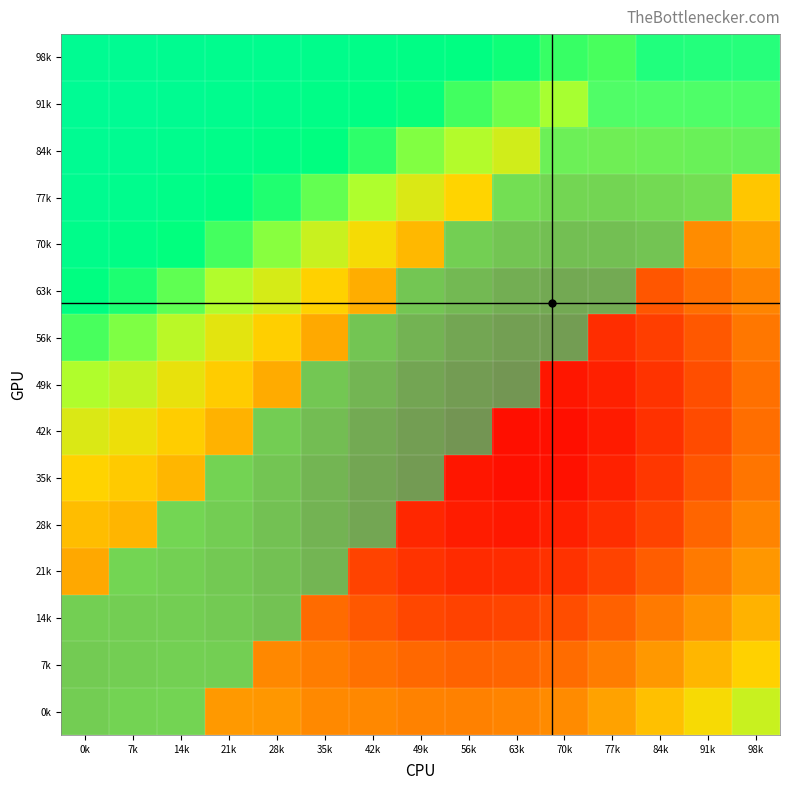

How many distinct data groups are displayed?

15